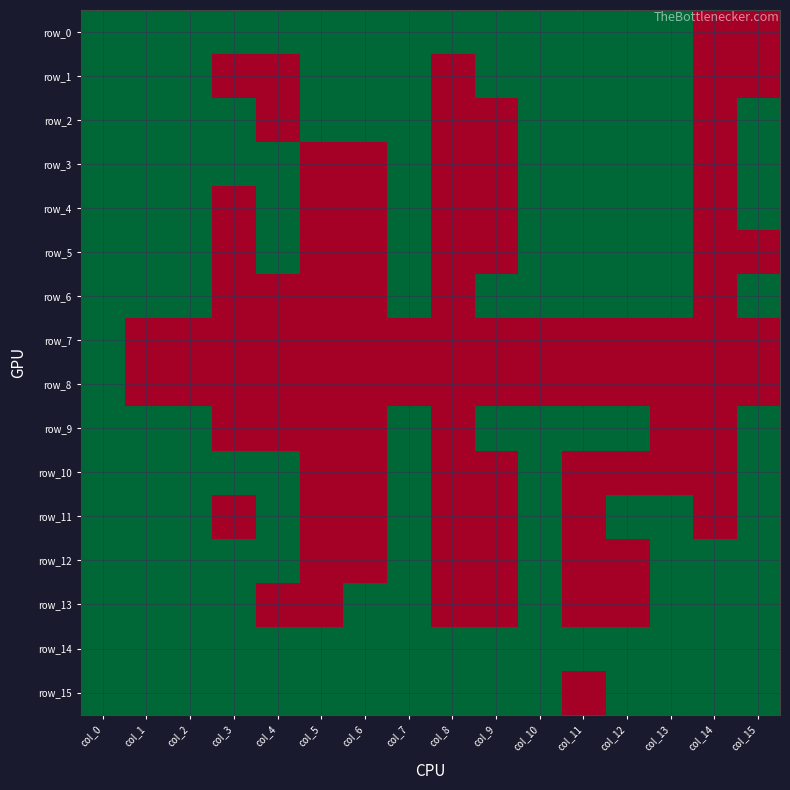

At how many categories does at least one series exceed 0?

16